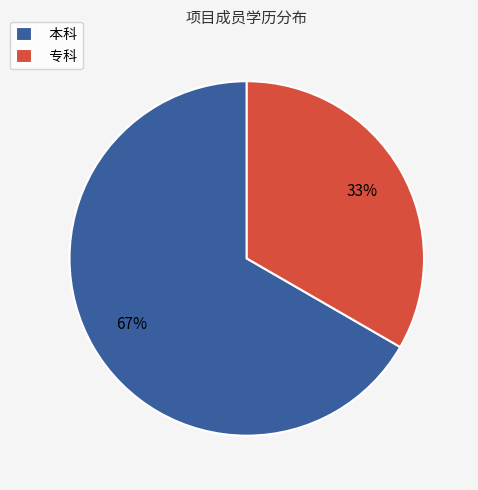

To the nearest percent, what is the average slice percentage?

50%